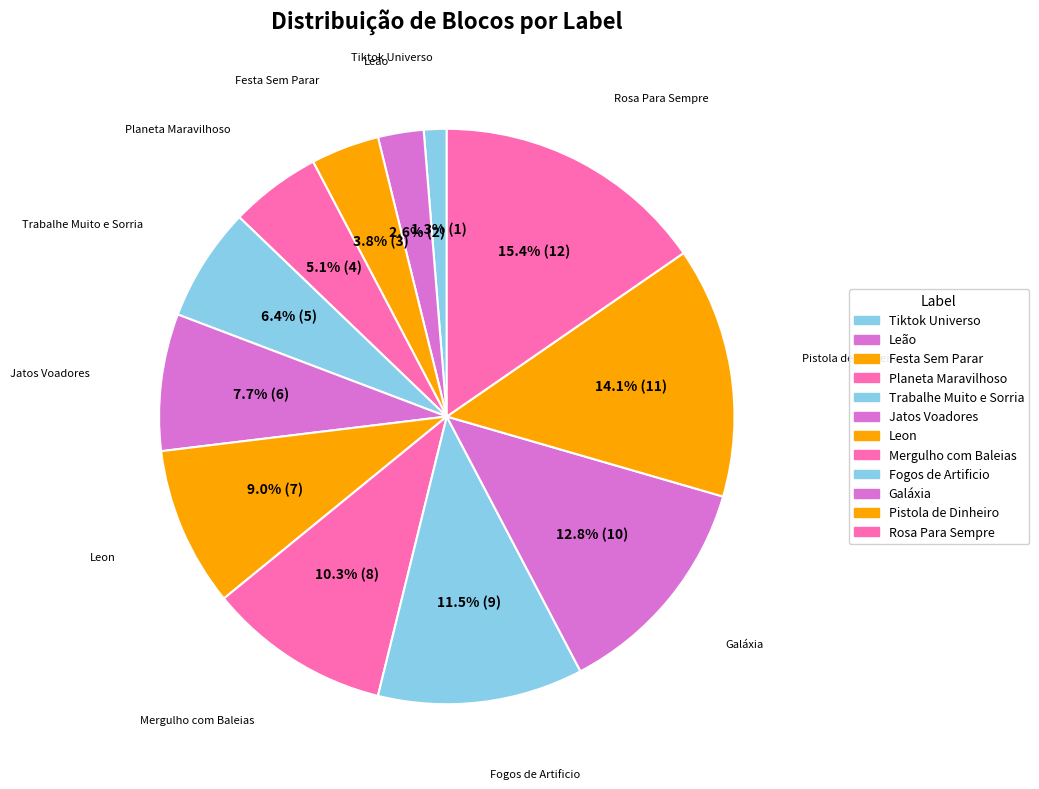

Rank the categories by value from highest to lowest.

Rosa Para Sempre, Pistola de Dinheiro, Galáxia, Fogos de Artificio, Mergulho com Baleias, Leon, Jatos Voadores, Trabalhe Muito e Sorria, Planeta Maravilhoso, Festa Sem Parar, Leão, Tiktok Universo